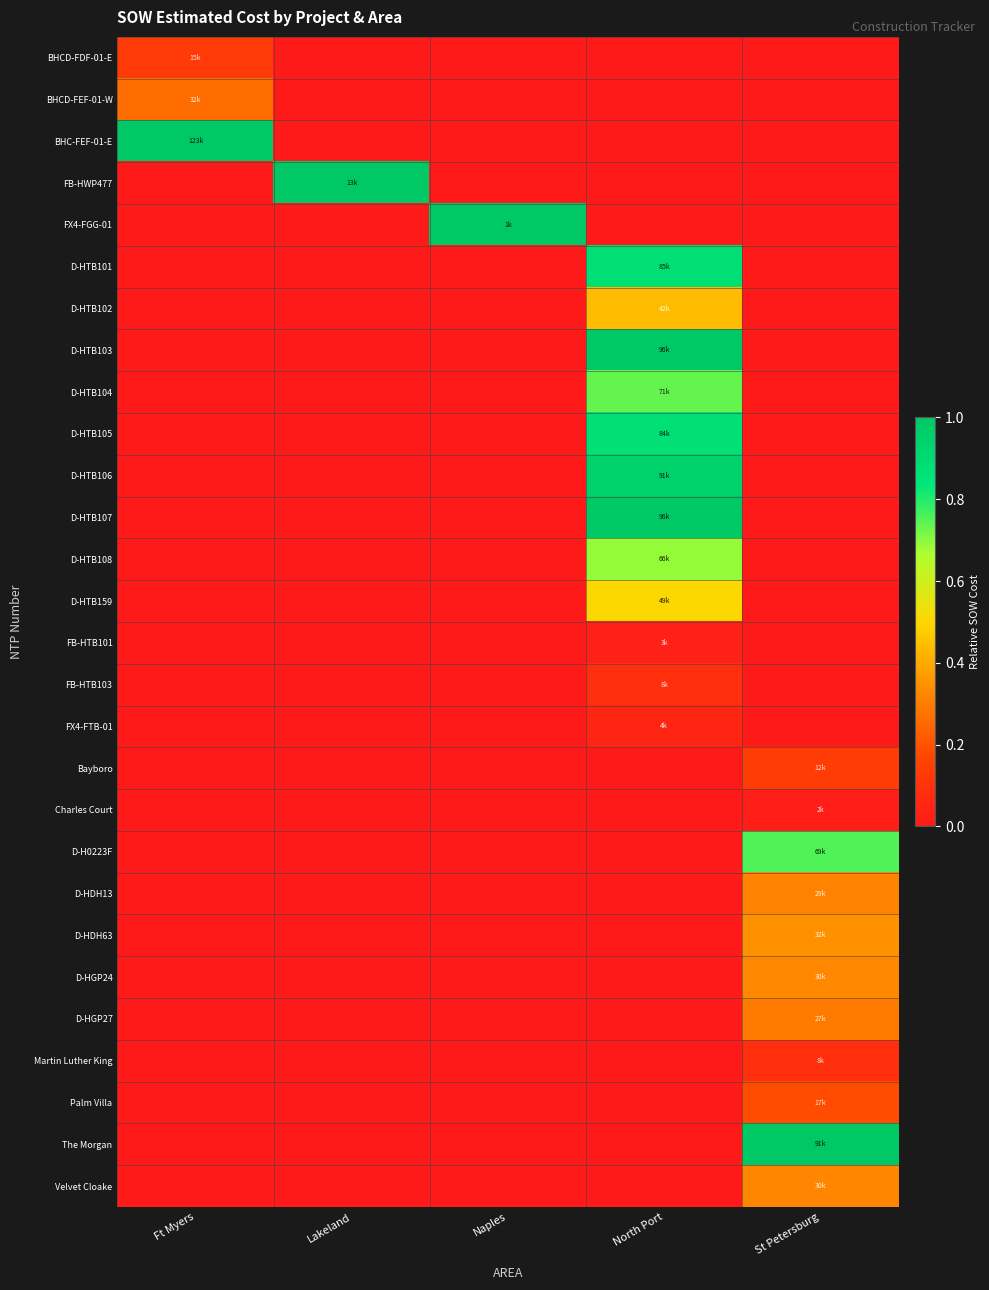

List the series in order of their peak value, lowest first.

Charles Court, FB-HTB101, FX4-FTB-01, FB-HTB103, Martin Luther King, BHCD-FDF-01-E, Bayboro, Palm Villa, BHCD-FEF-01-W, D-HGP27, D-HDH13, Velvet Cloake, D-HGP24, D-HDH63, D-HTB102, D-HTB159, D-HTB108, D-HTB104, D-H0223F, D-HTB105, D-HTB101, D-HTB106, D-HTB103, BHC-FEF-01-E, FB-HWP477, FX4-FGG-01, D-HTB107, The Morgan